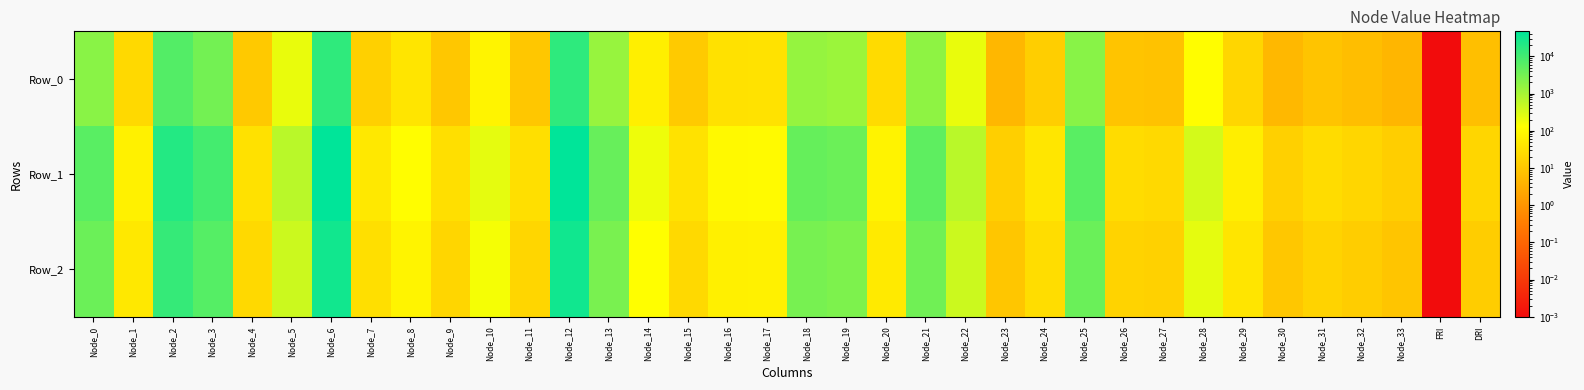

What is the spread (max minus min) of values at Node_24?

27.9